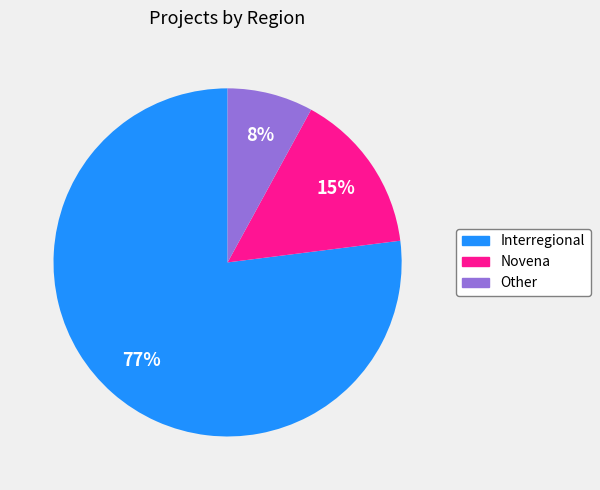

The Interregional slice represents 89% of the pie. True or false?

False